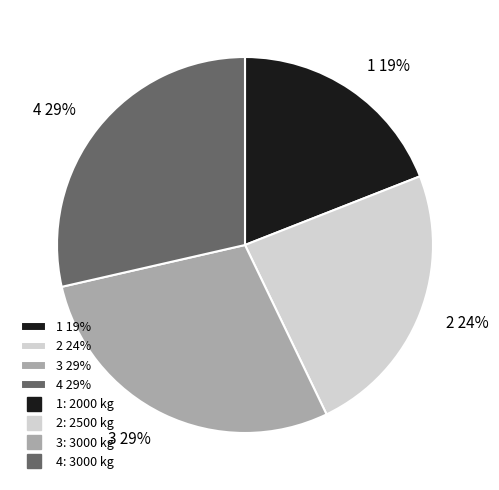

To the nearest percent, what portion does 3 represent?

29%